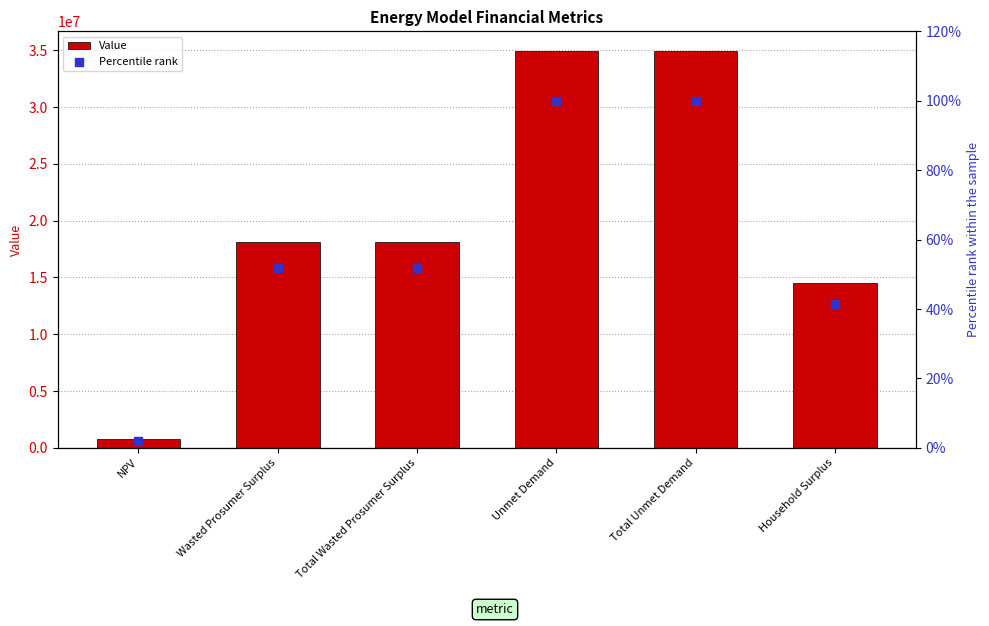

Which series reaches the minimum Y coordinate?

Percentile rank